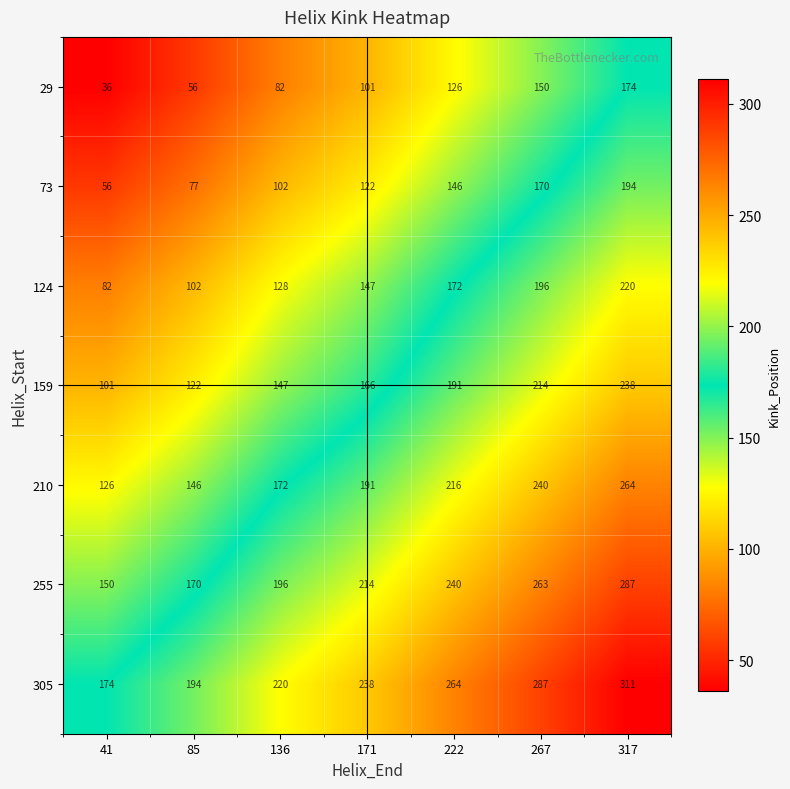

True or false: 305 has a value of 418 at 171.

False